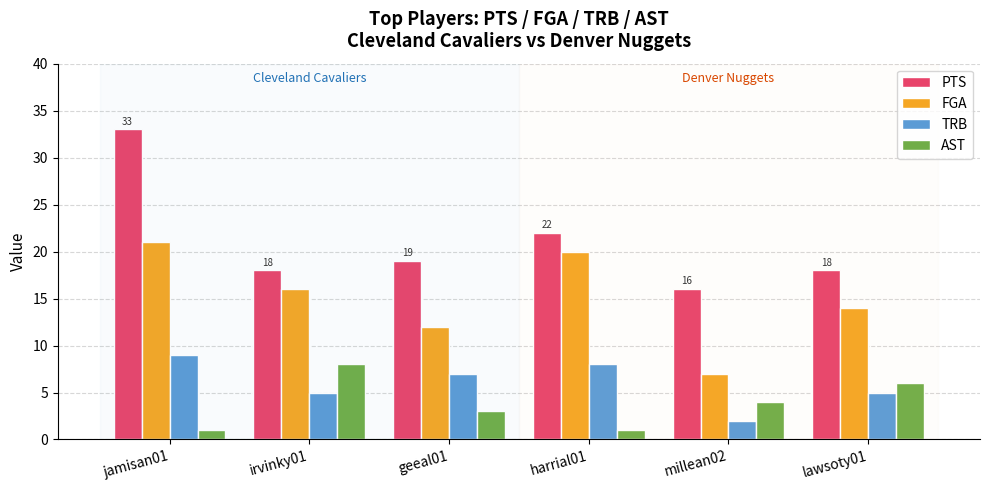

At which category is the sum across all series the highest?

jamisan01